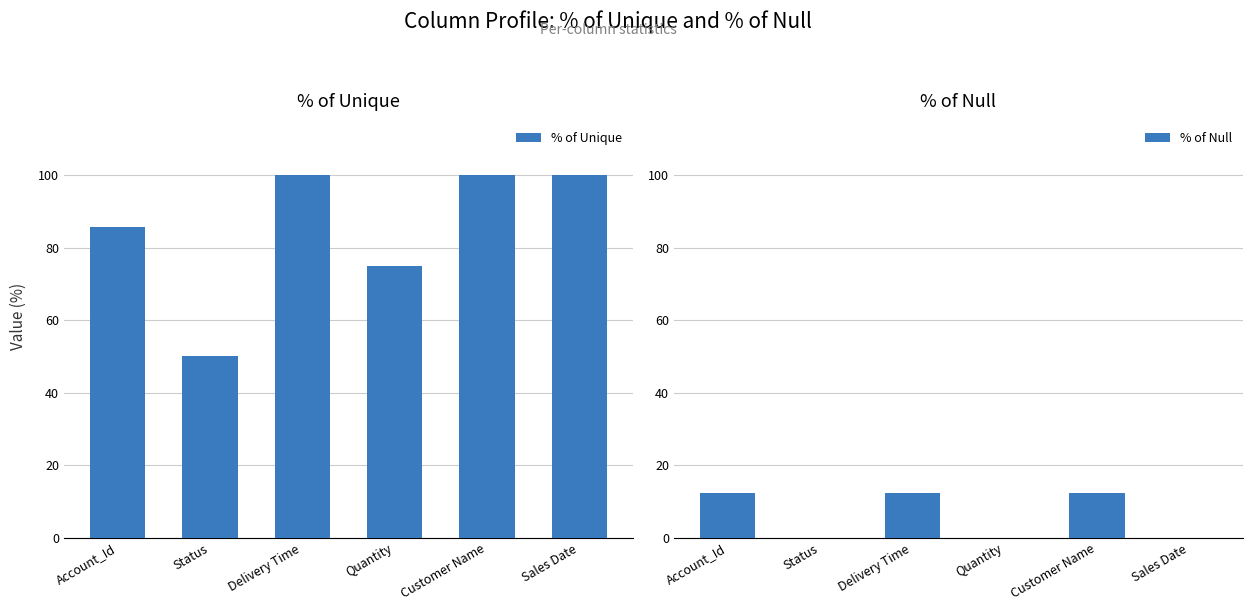

Which series has the largest total across all categories?

% of Unique